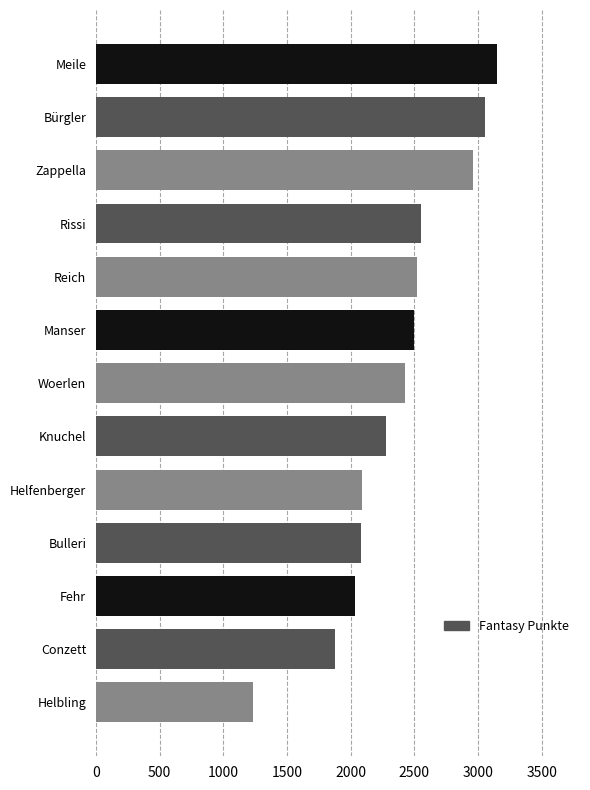

The chart shows a value of 2498 at Manser. True or false?

True